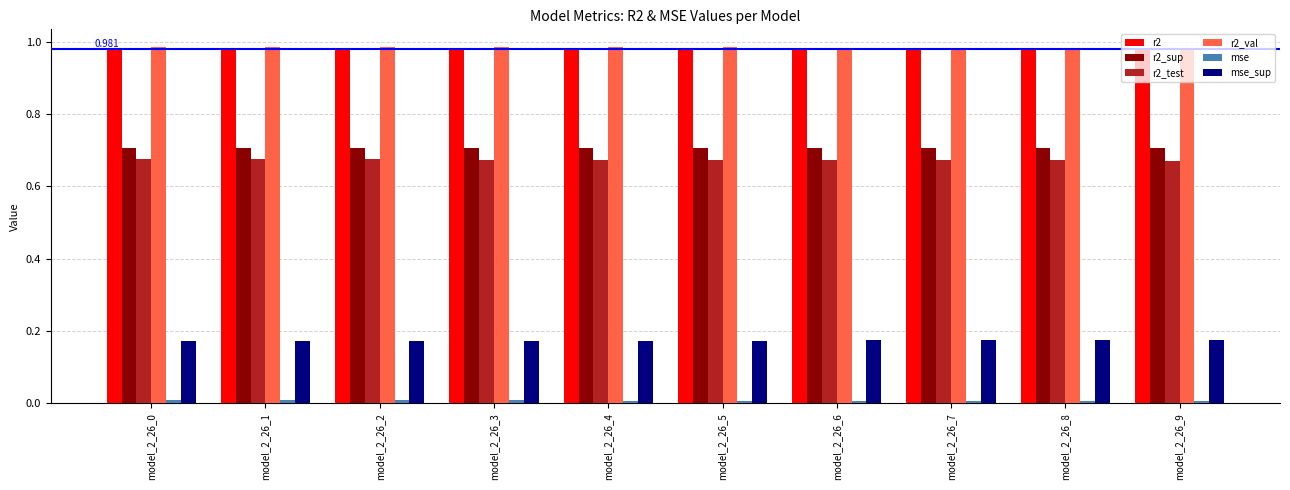

How many groups of bars are there?

10